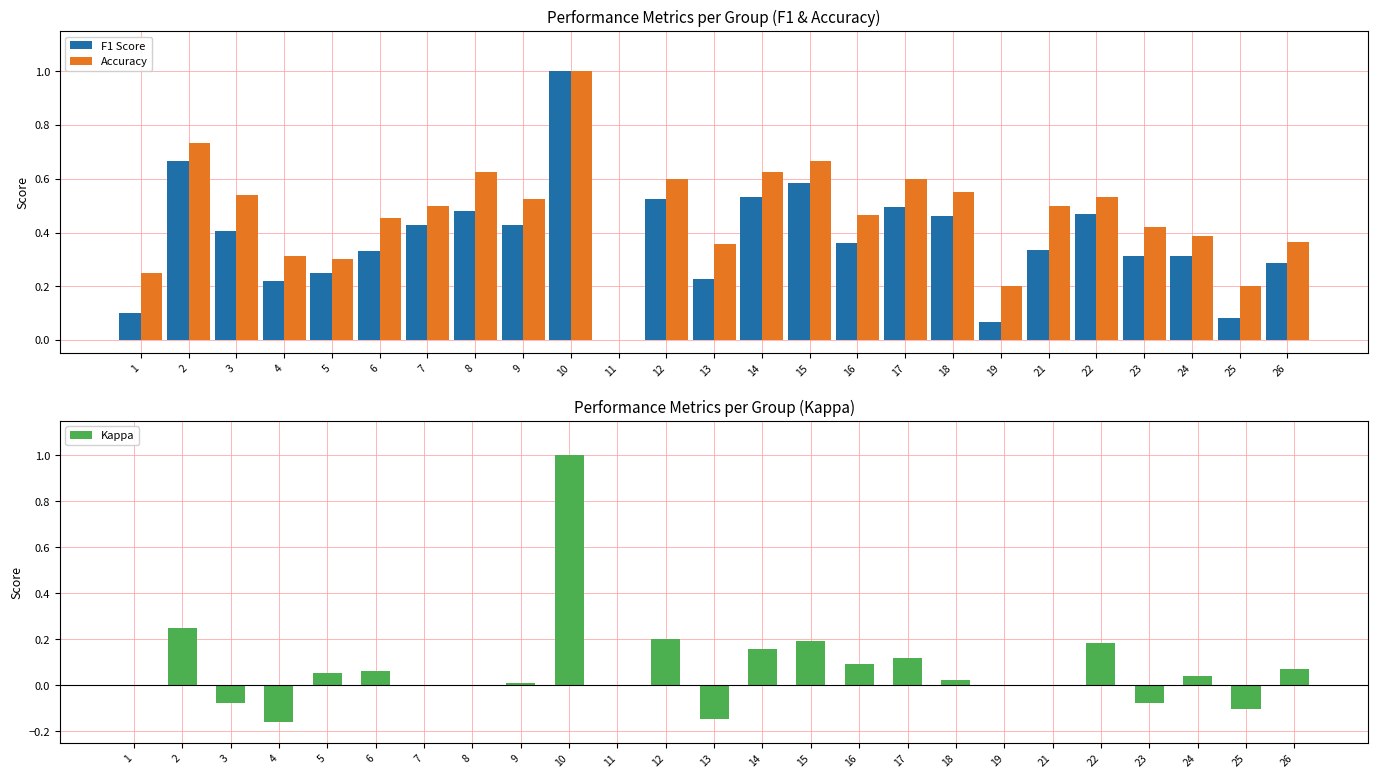

At which label does Accuracy reach its minimum?

11